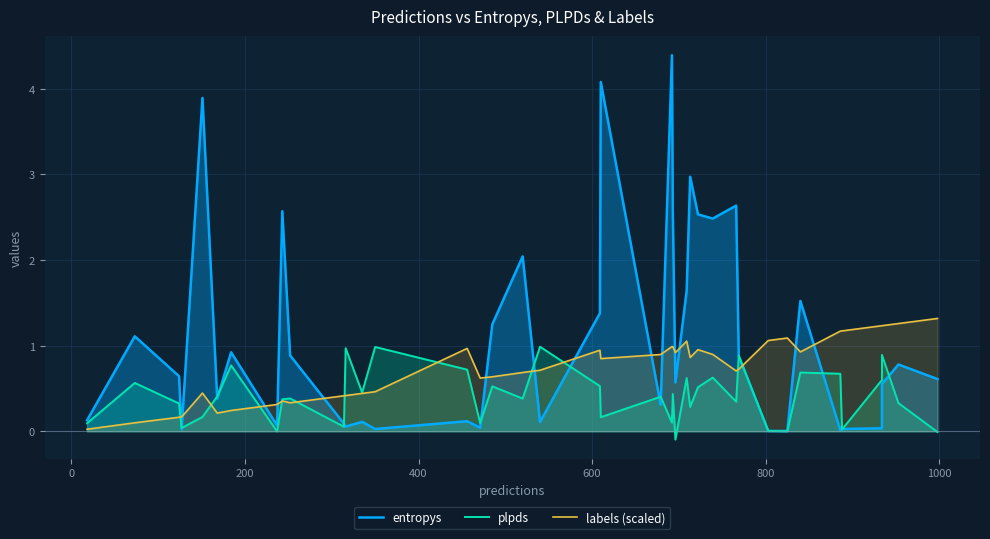

List the series in order of their overall mean, highest first.

entropys, labels (scaled), plpds